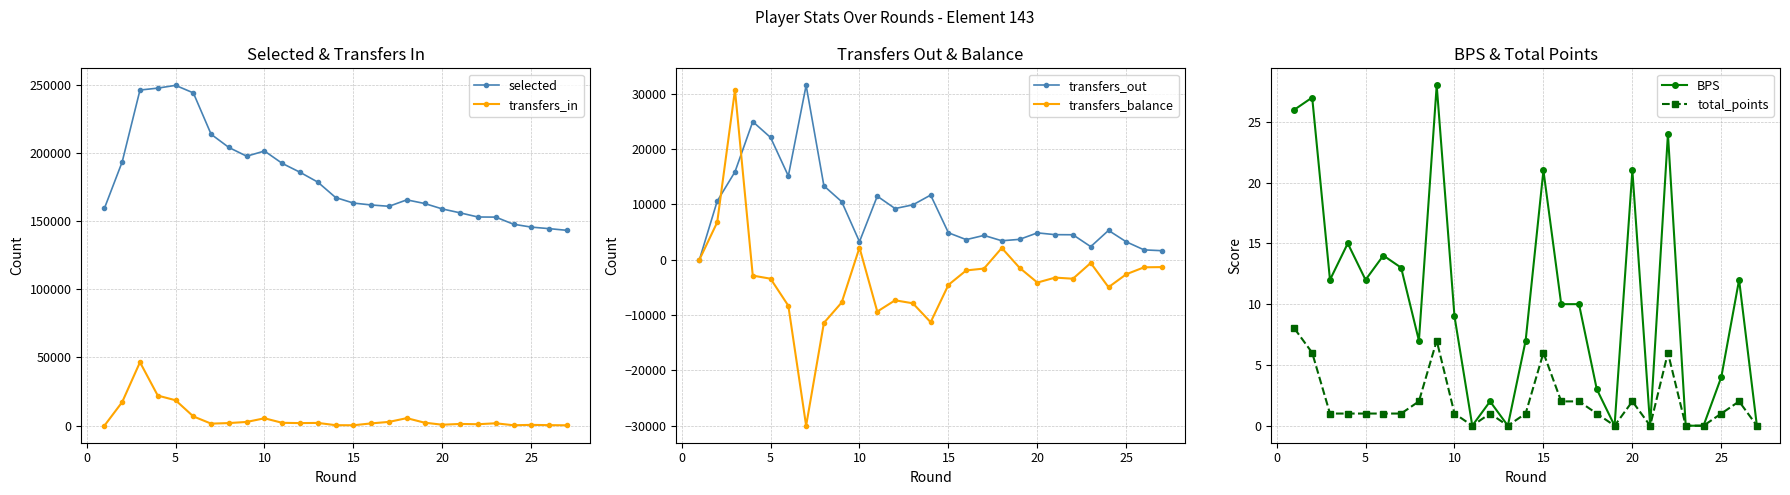

What is the value of the selected point at the 9th from the left?

197516